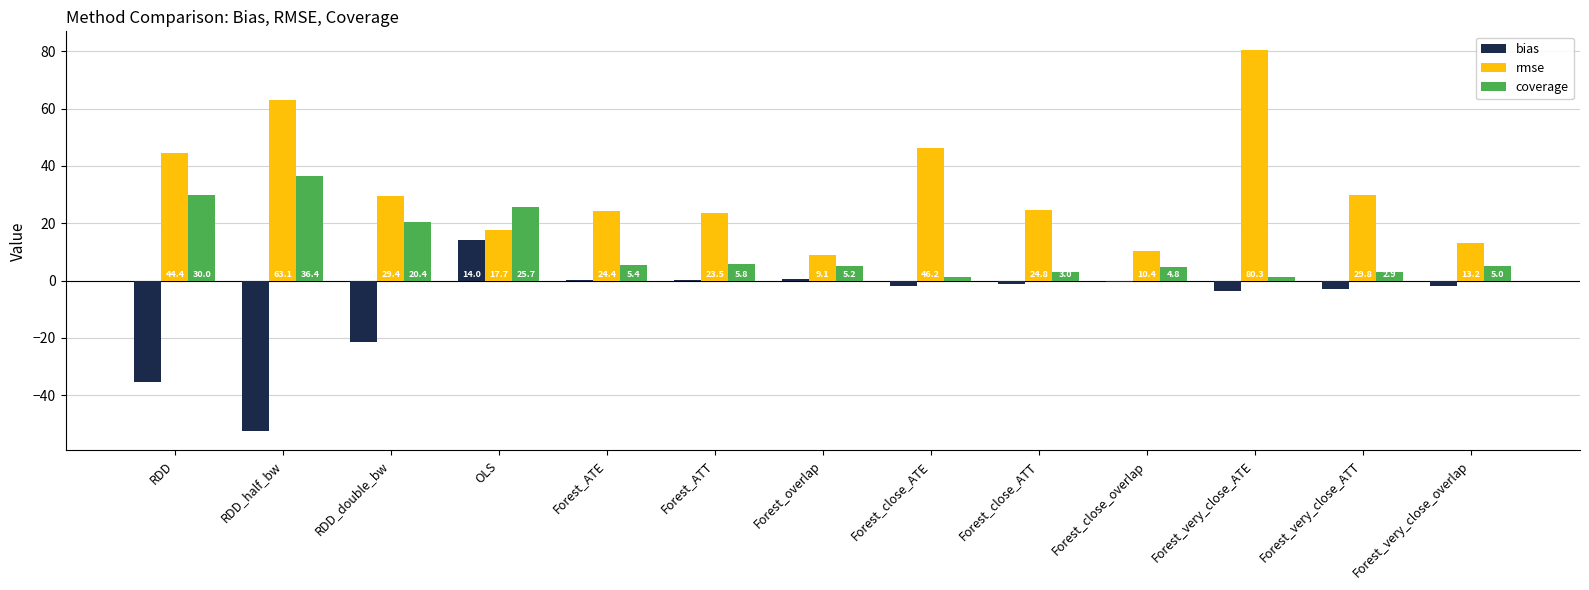

What is the greatest value displayed?

80.3